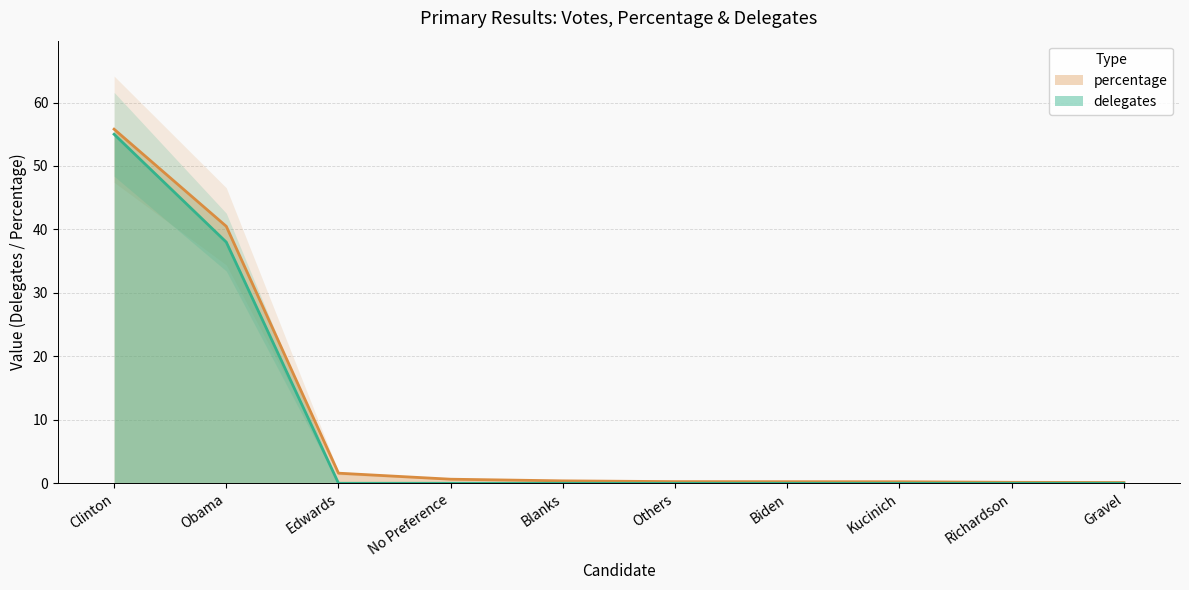

What are all the series names shown in the legend?

delegates, percentage